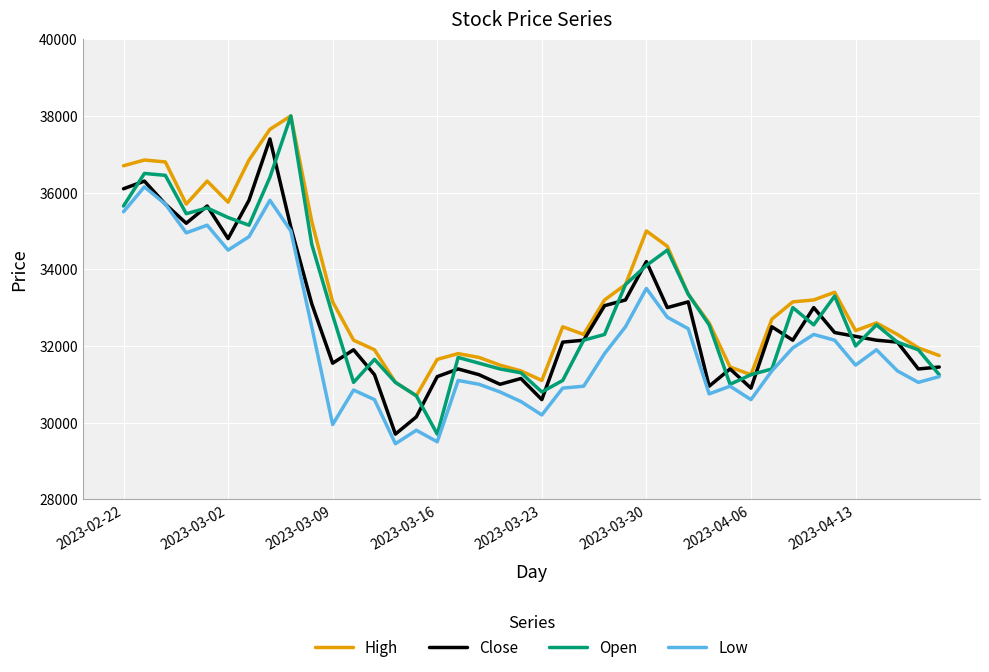

What is the maximum value for Low?

36150